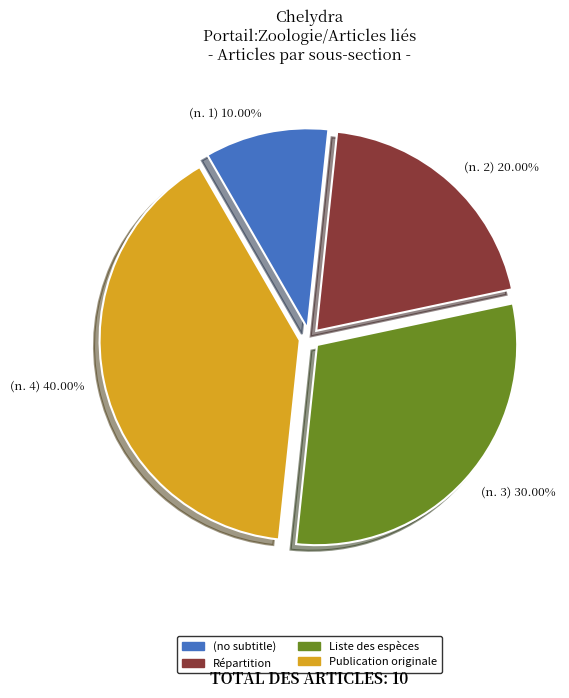

What is the largest slice in the pie chart?

Publication originale